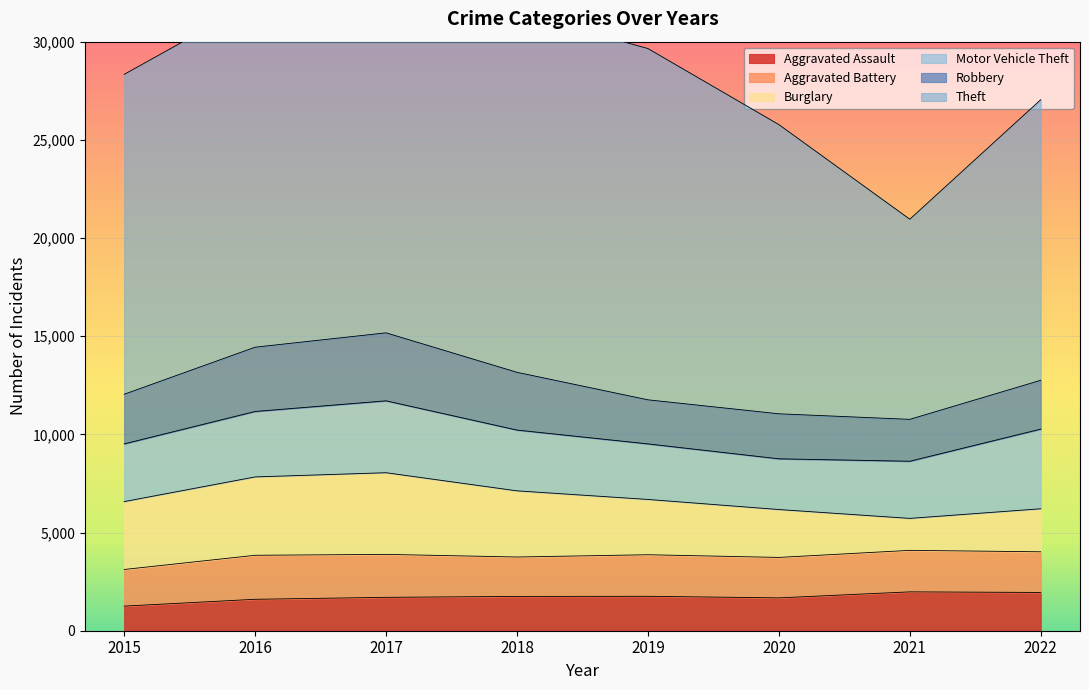

Which series has the largest range (max minus min)?

Theft